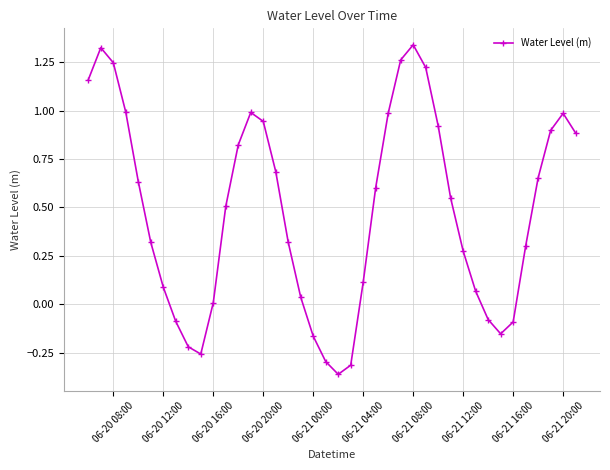

True or false: there are more than 1 points higher than both neighbors.

True